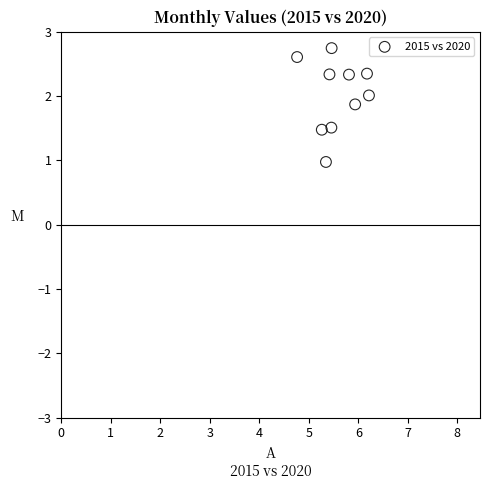

What is the range of Y values (max minus min)?

1.8